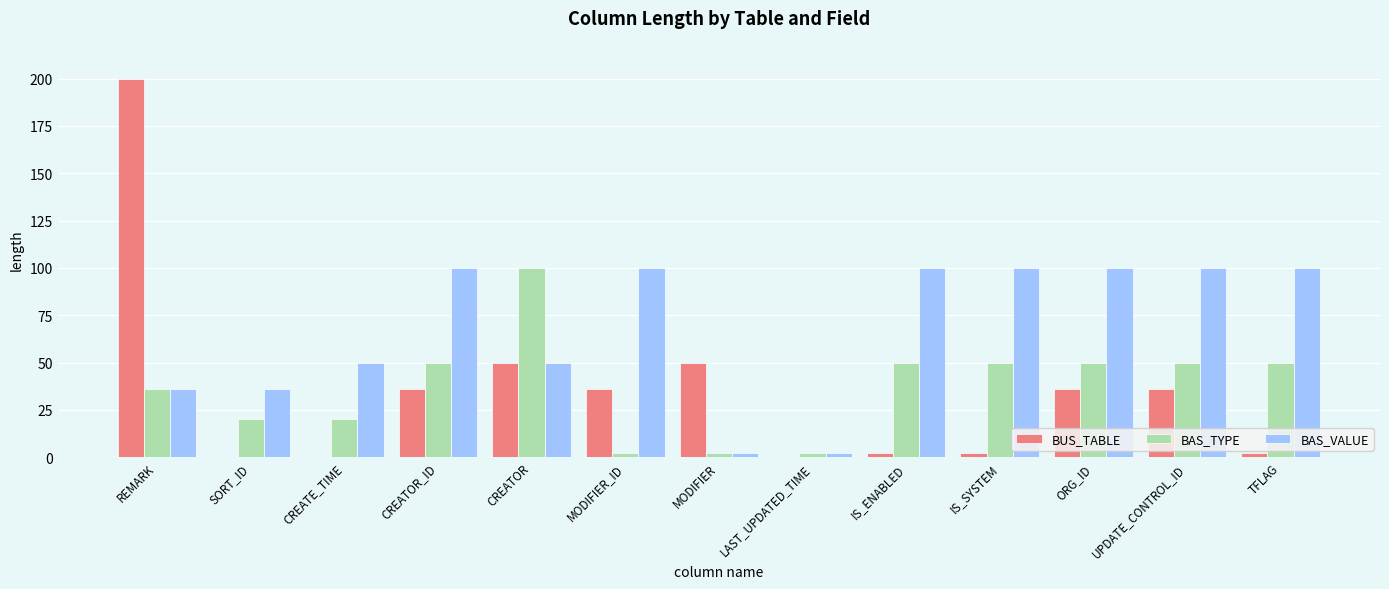

What is the spread (max minus min) of values at IS_SYSTEM?

98